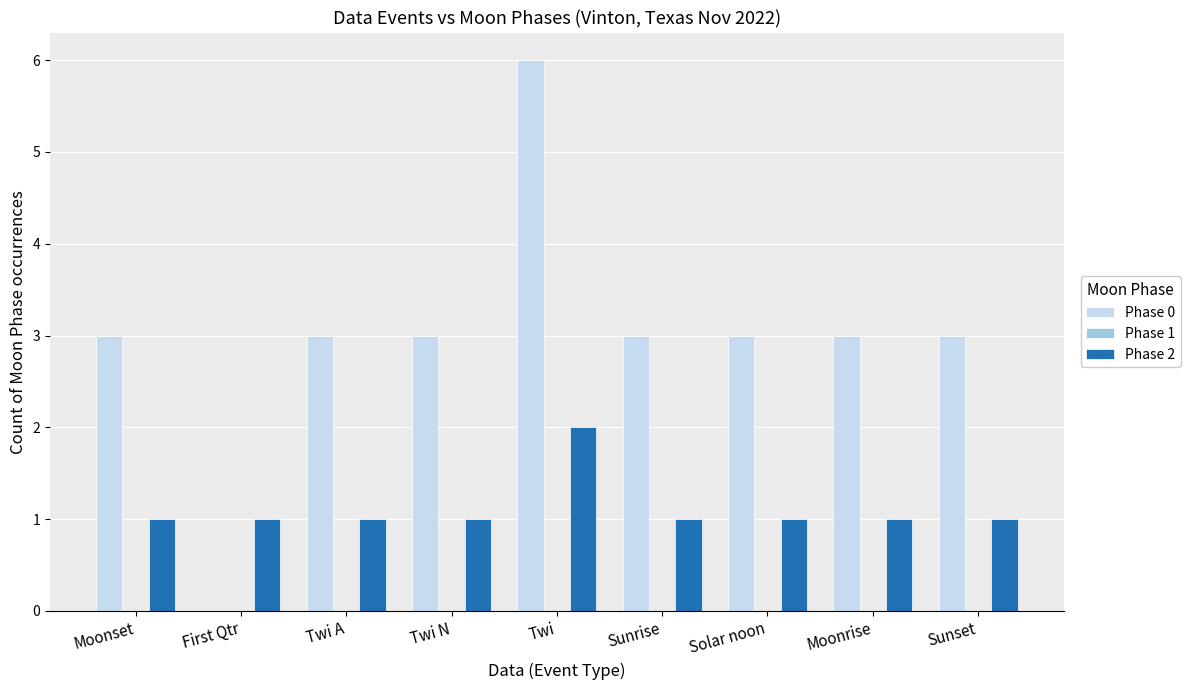

Reading right to left, extract all data points from this chart.

Phase 0: Sunset=3	Moonrise=3	Solar noon=3	Sunrise=3	Twi=6	Twi N=3	Twi A=3	First Qtr=0	Moonset=3
Phase 2: Sunset=1	Moonrise=1	Solar noon=1	Sunrise=1	Twi=2	Twi N=1	Twi A=1	First Qtr=1	Moonset=1